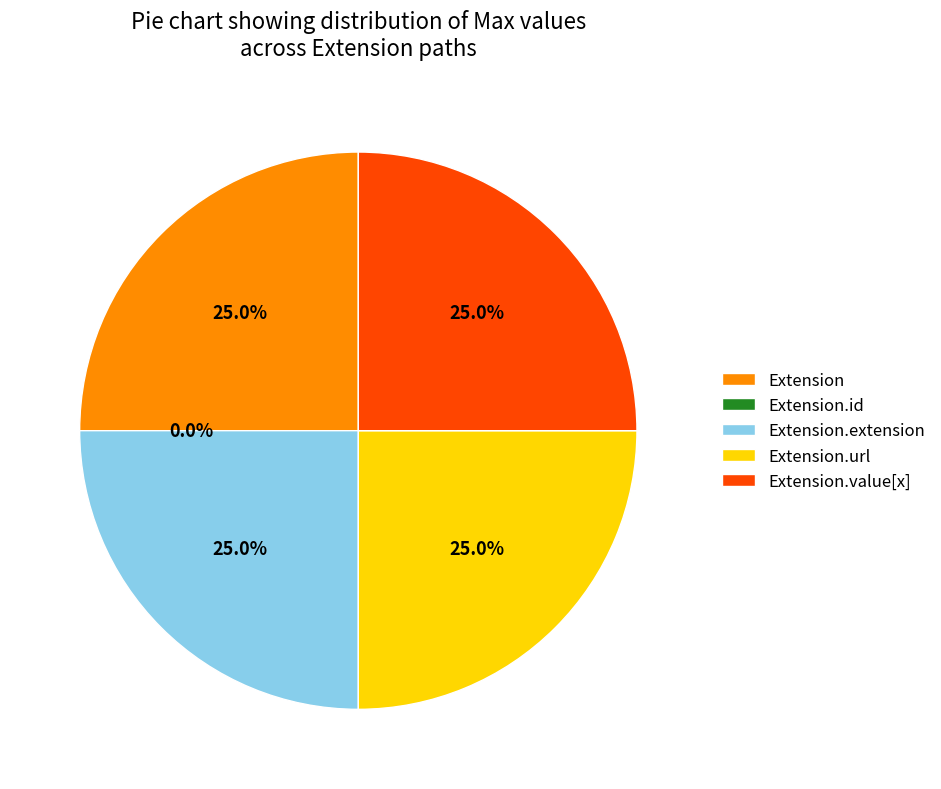

Is there any slice that represents more than half of the pie?

No